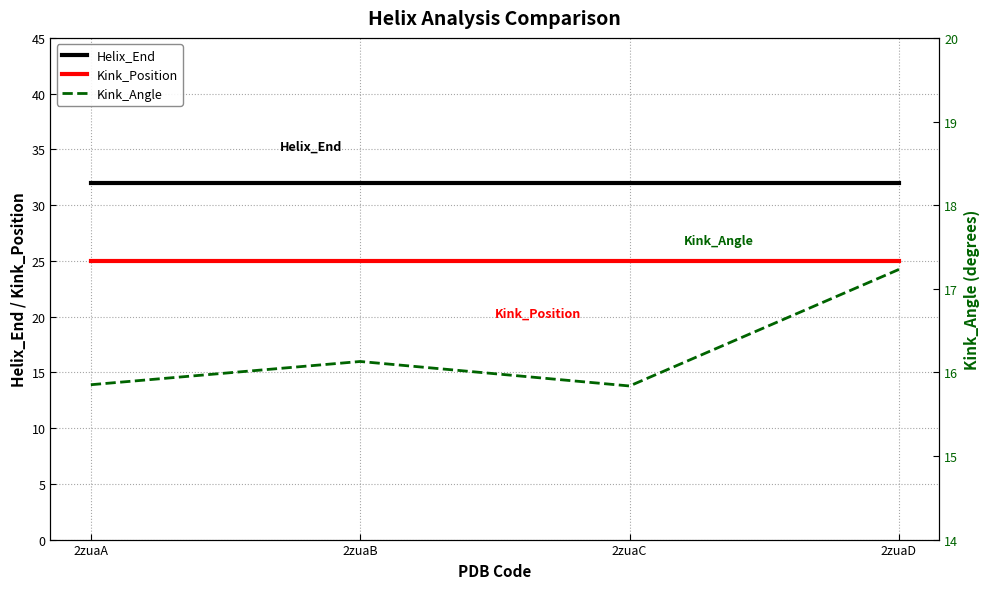

Which series changed the most between 2zuaB and 2zuaC?

Kink_Angle